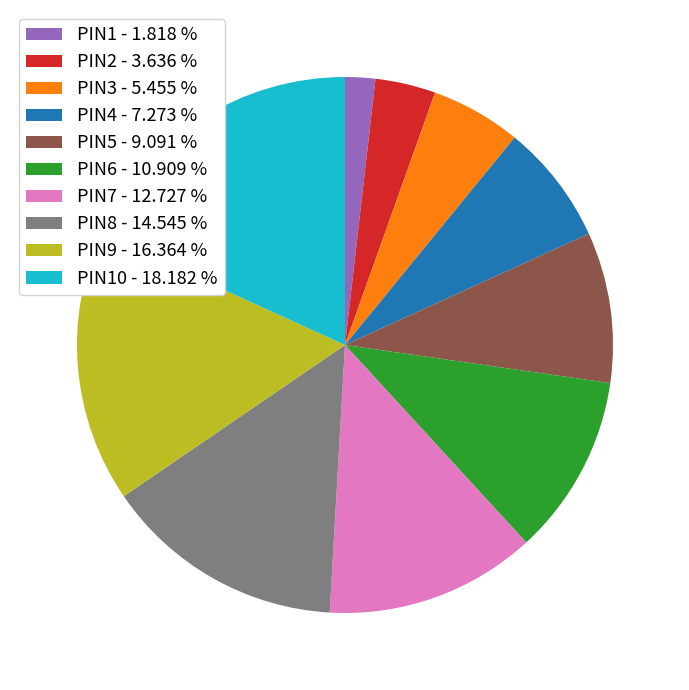

Does any single category account for the majority?

No